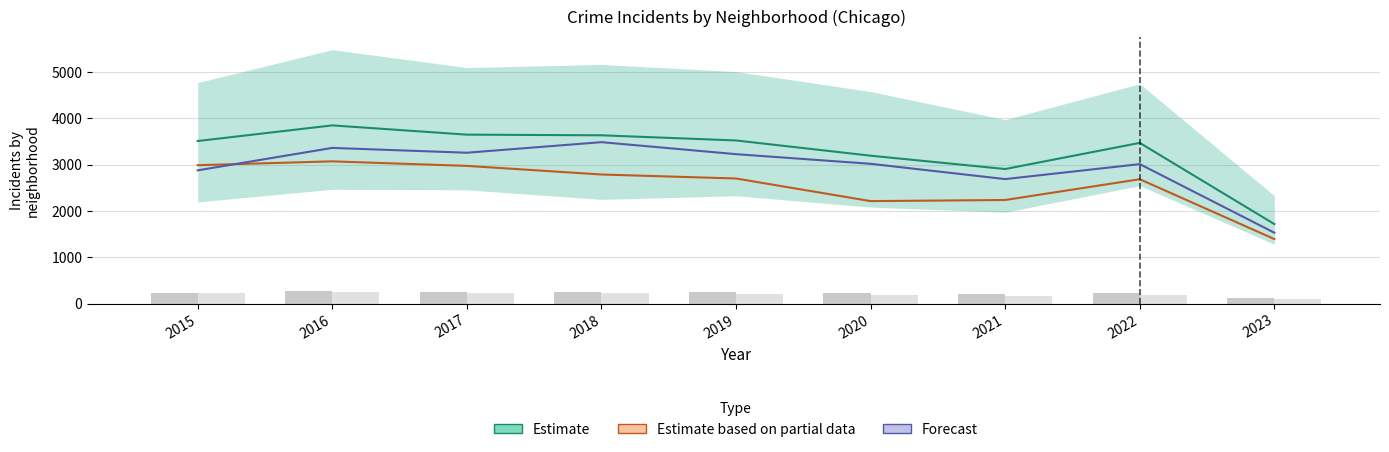

Between 2018 and 2021, which series saw the biggest shift?

Forecast